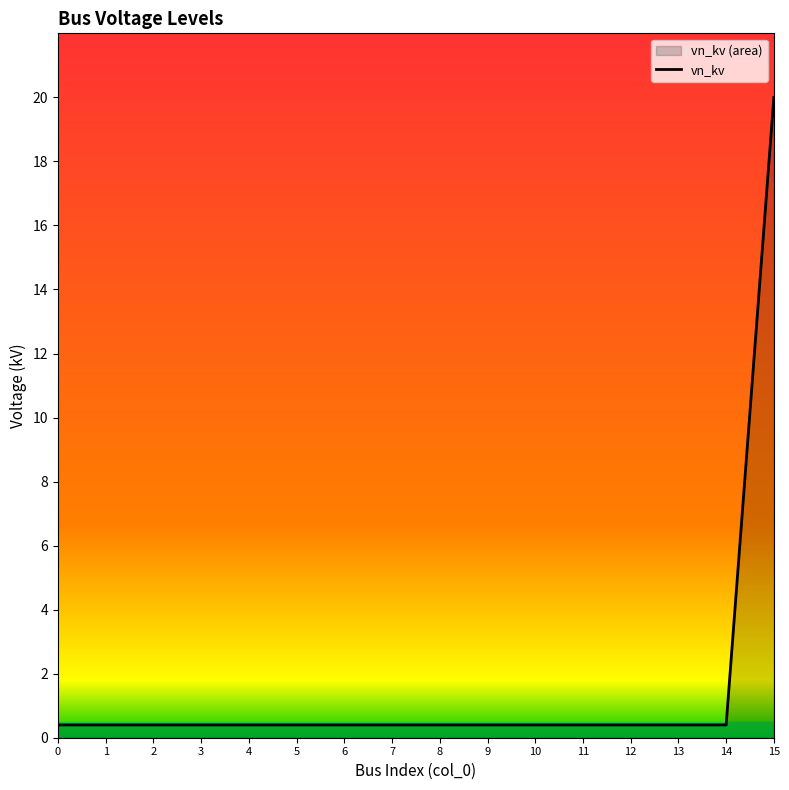

Between 1 and 0, which is larger?

1